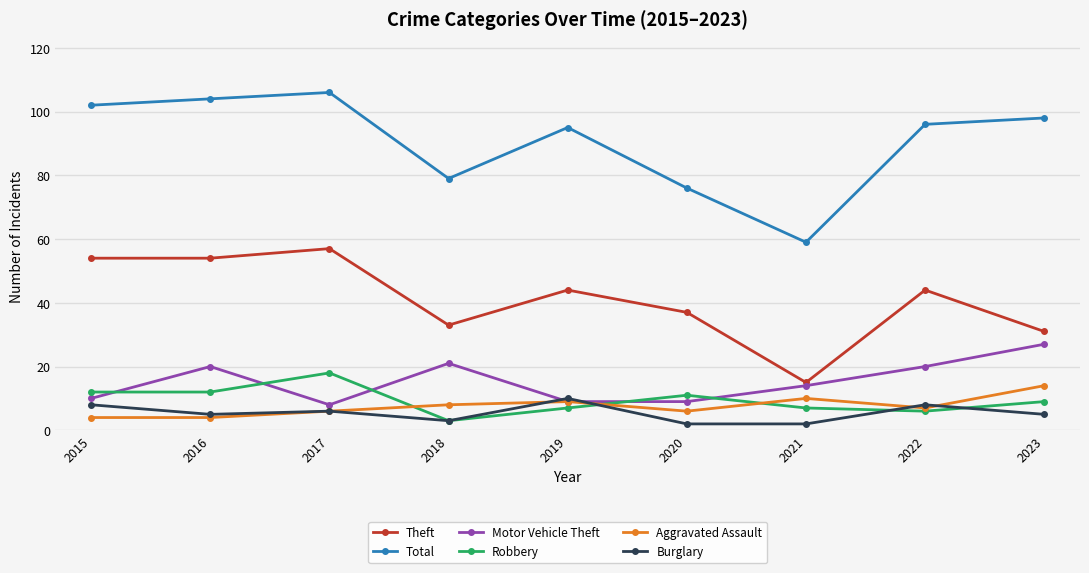

True or false: Theft and Total intersect in this chart.

False